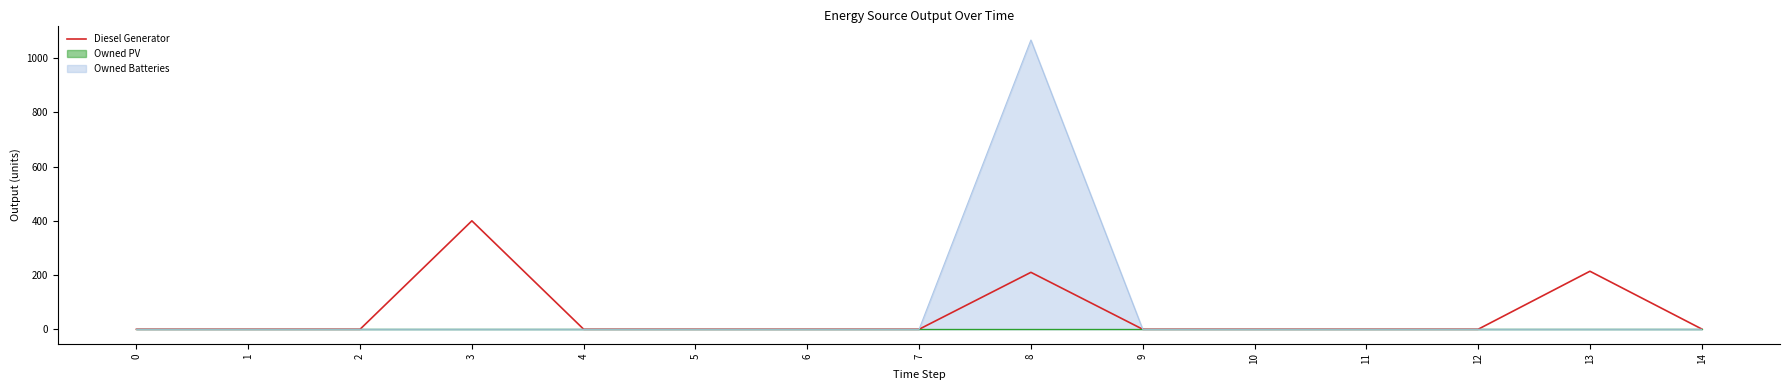

What is the sum of all values?

825